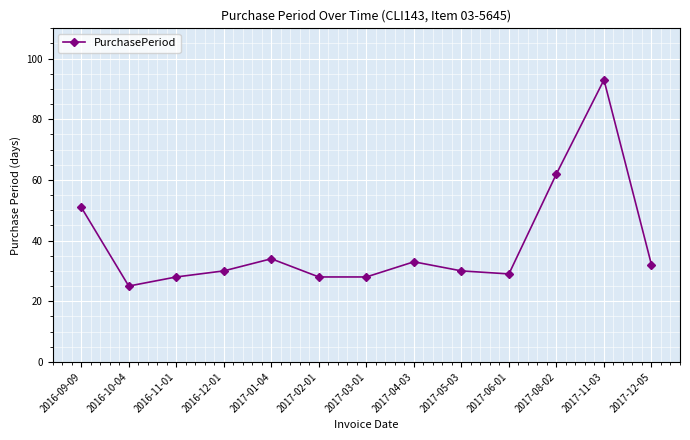

What is the difference between the second highest and minimum values?

37